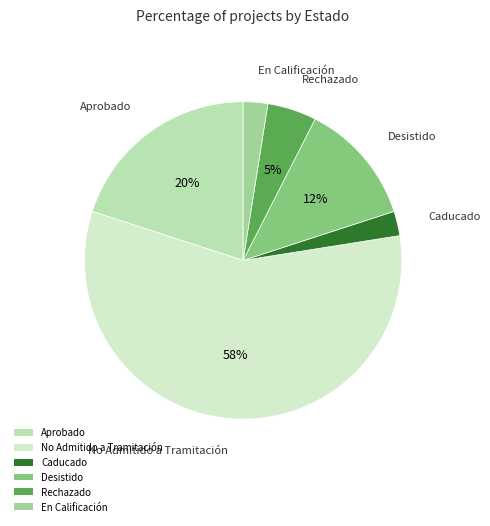

True or false: Desistido accounts for 3% of the total.

False